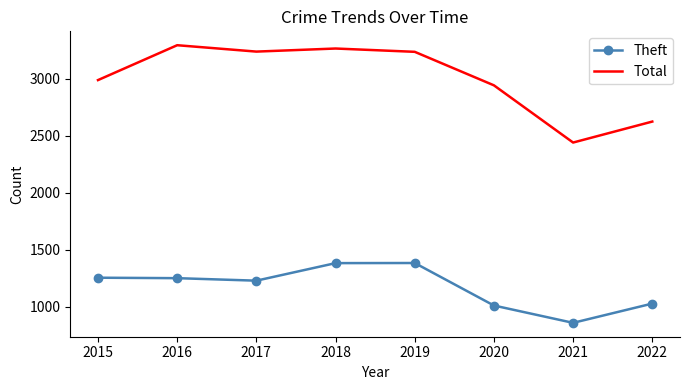

Which series changed the most between 2017 and 2022?

Total